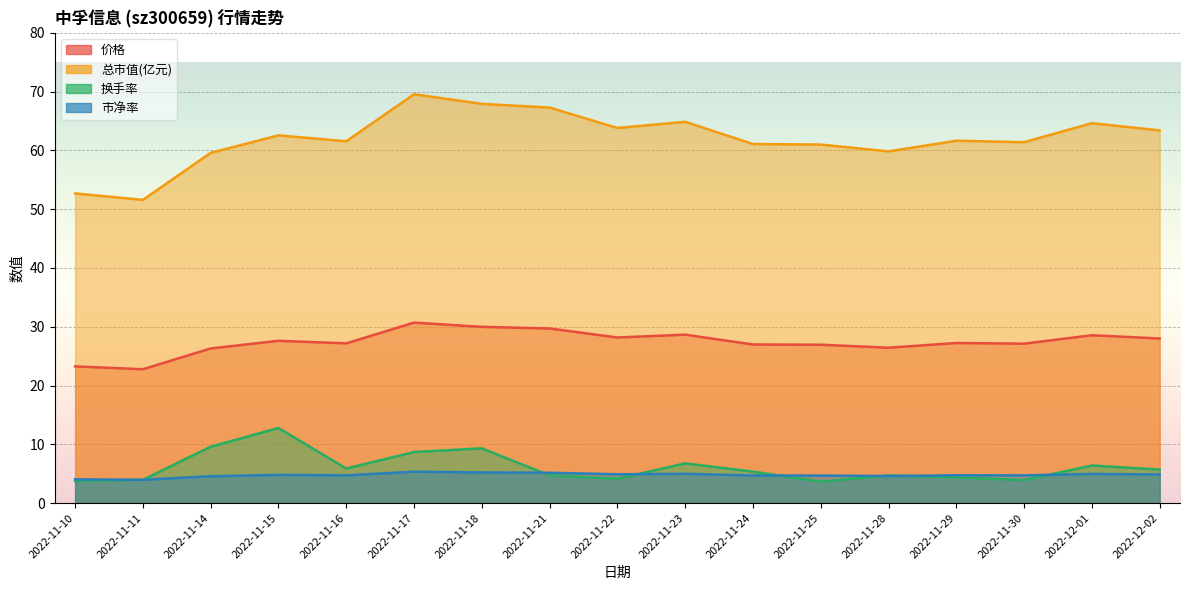

True or false: 价格 and 换手率 cross at least once.

False